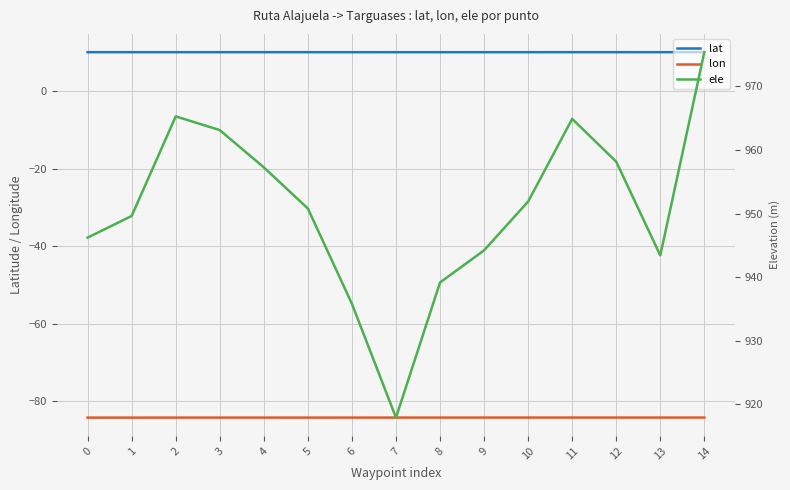

True or false: lat and lon cross at least once.

False